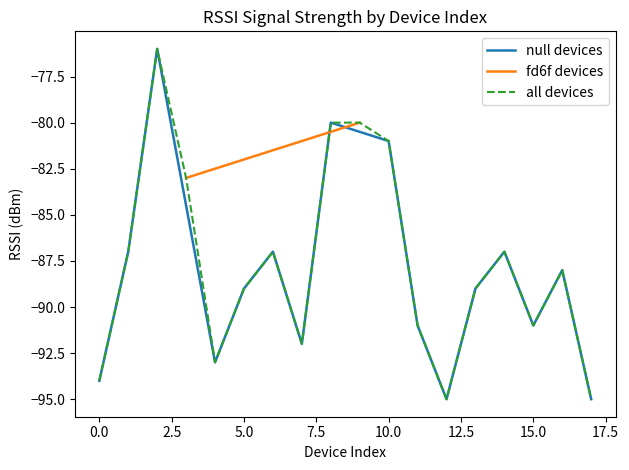

How many values are below -89?

7